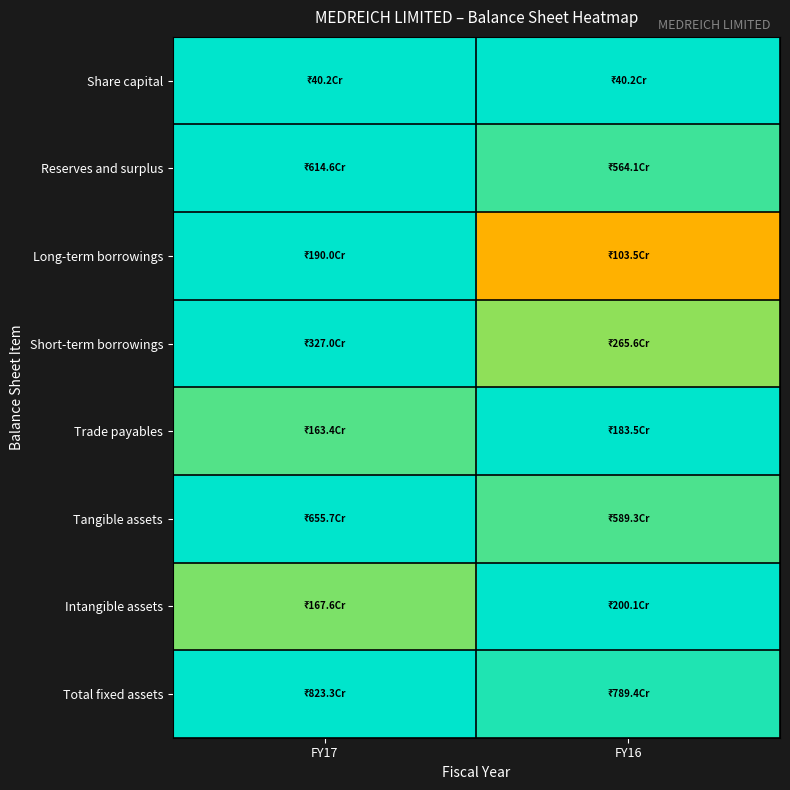

What is the total value across all series at FY16?

7.1